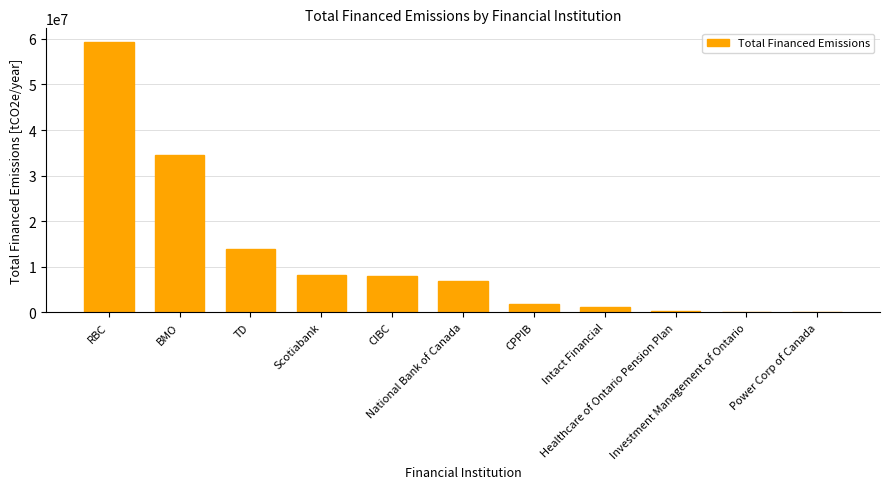

What is the maximum value shown in the chart?

59357239.5